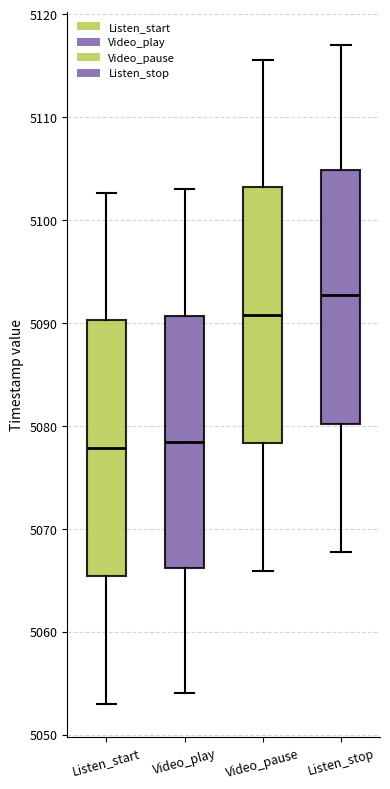

Reading left to right, transcribe this box plot: for each box, give where its median line is, the range the box spans, and where its two whiskers end, as read against the y-axis. The values are not printed on the chart, so give them approximately, as read against the axis.

Listen_start: median 5078, box 5065 to 5090, whiskers 5053 to 5103
Video_play: median 5078, box 5066 to 5091, whiskers 5054 to 5103
Video_pause: median 5091, box 5078 to 5103, whiskers 5066 to 5116
Listen_stop: median 5093, box 5080 to 5105, whiskers 5068 to 5117